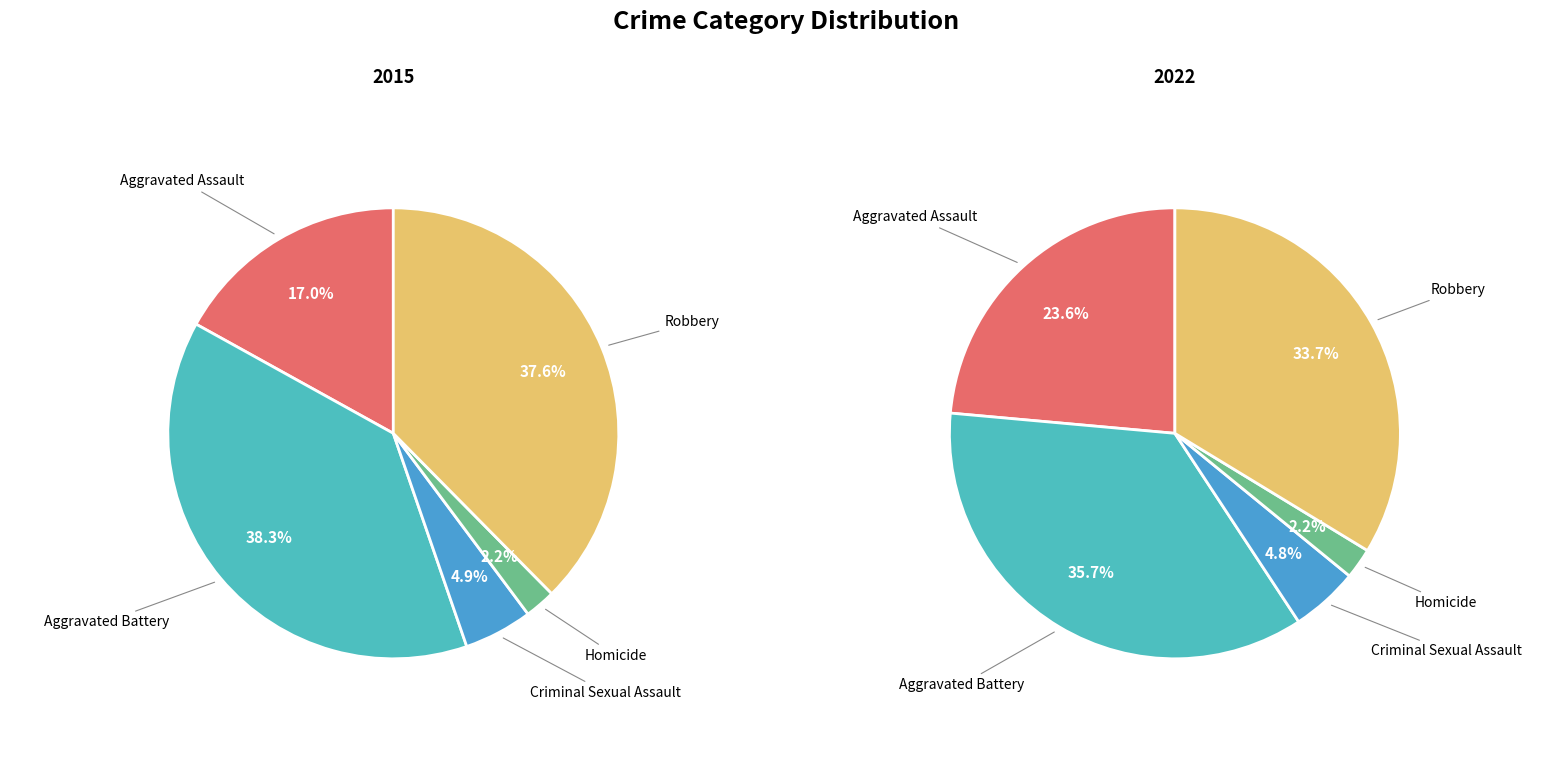

Rank the series by their average value, from highest to lowest.

2022, 2015